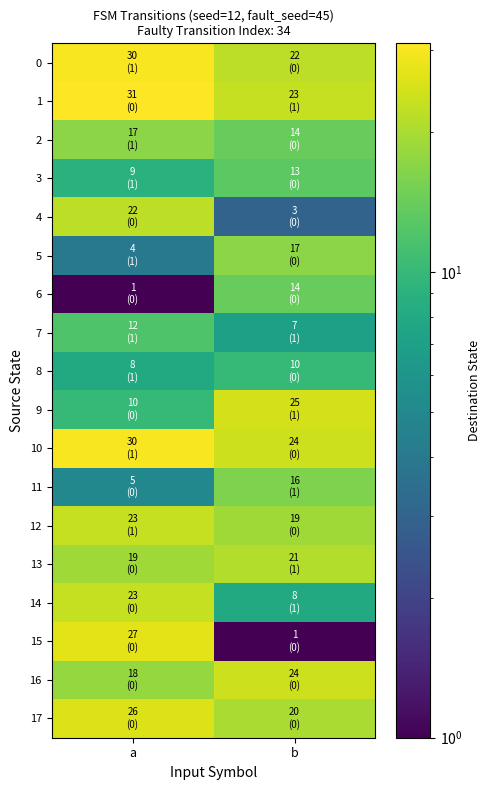

Between b and a, which is larger?

a